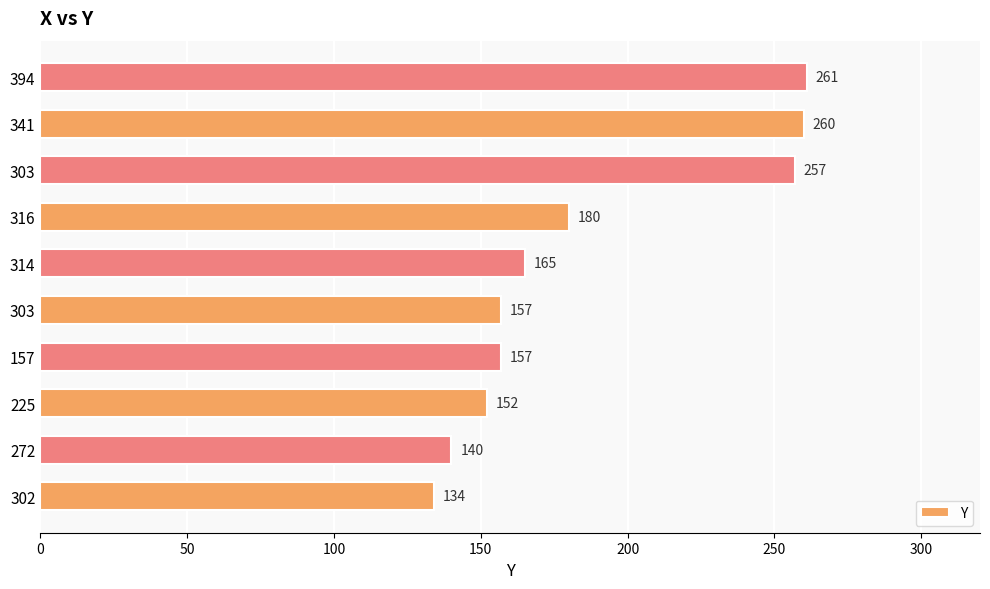

How many bars are there in total?

10